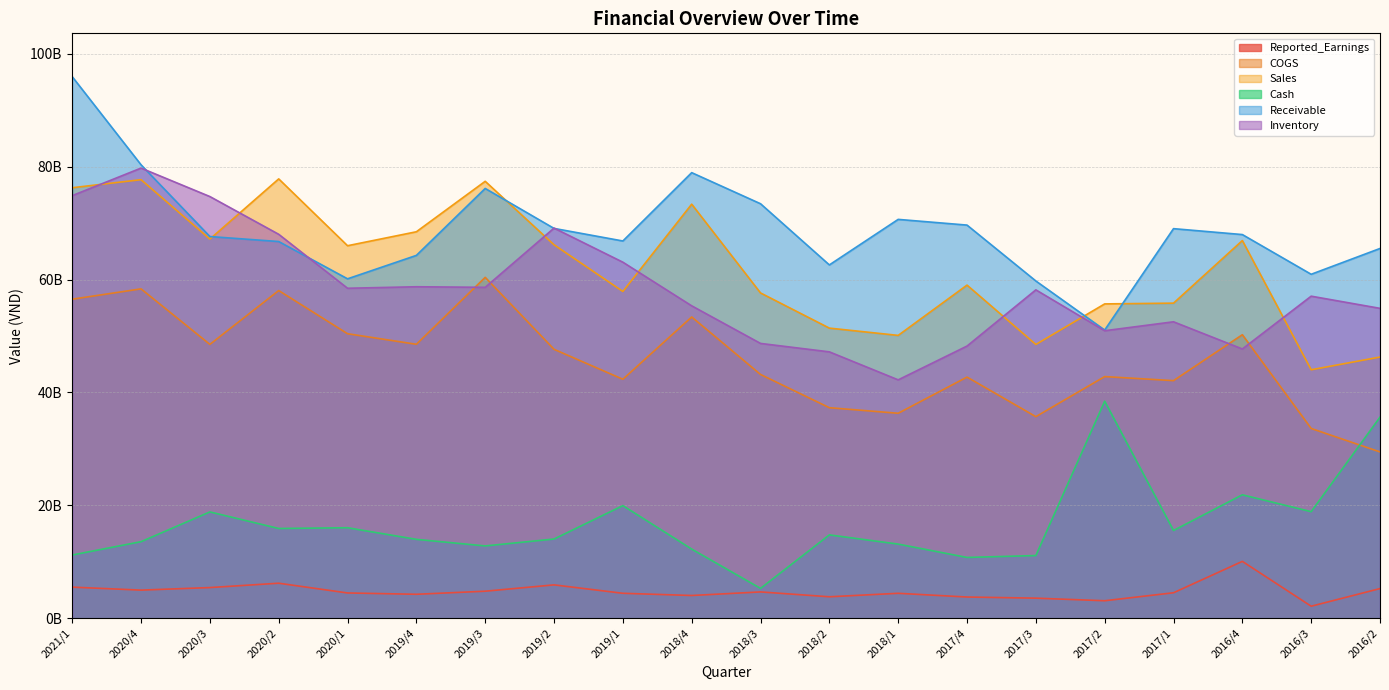

How many lines are shown in the chart?

6